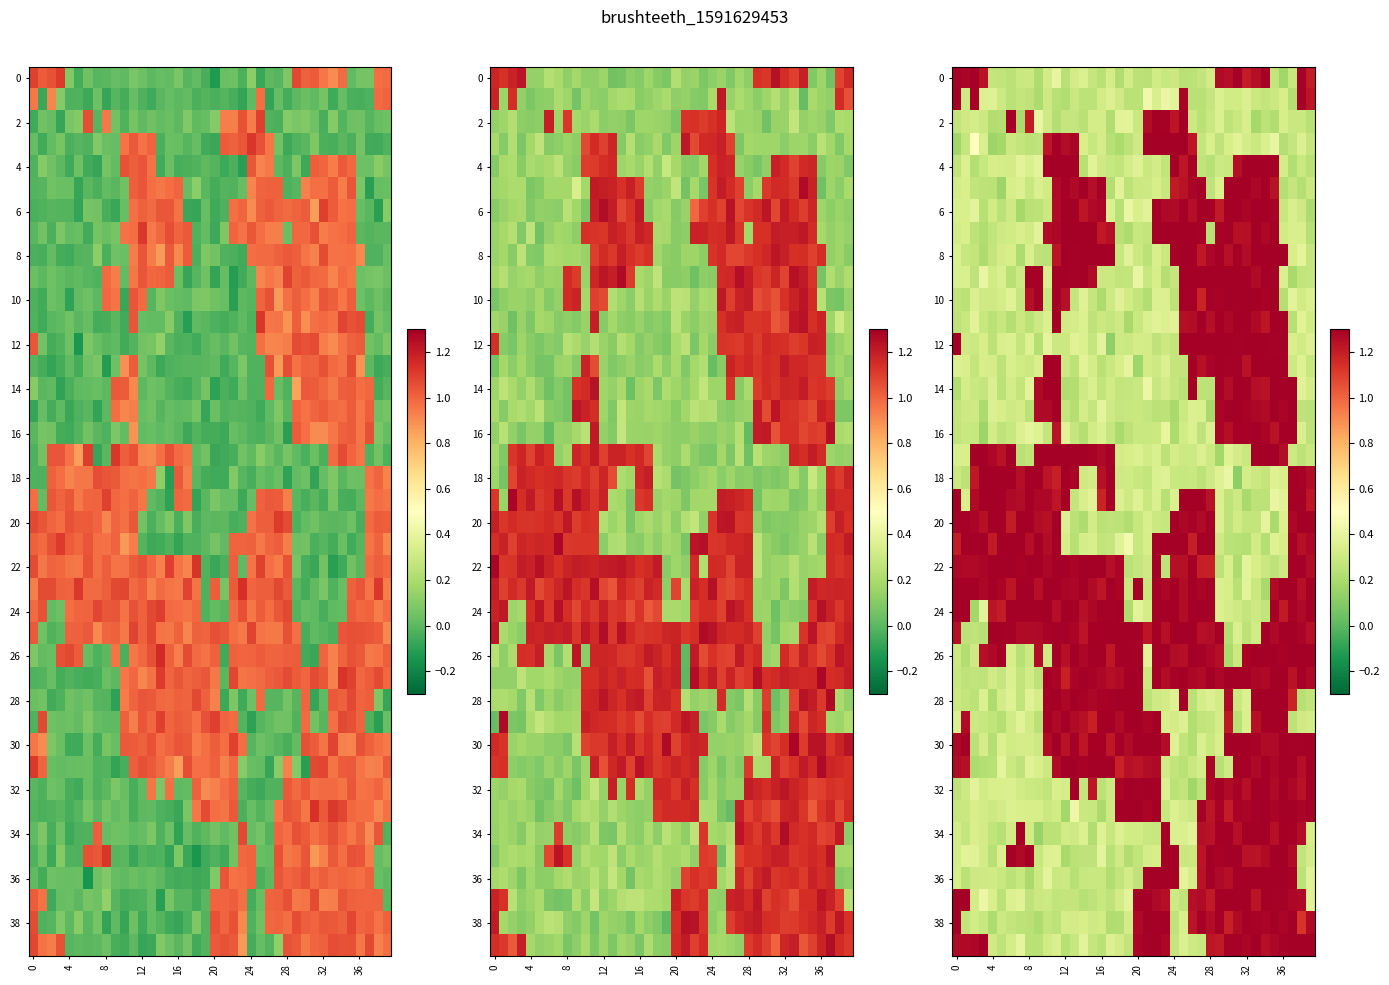

What is the average value of the row_24 series?

1.0